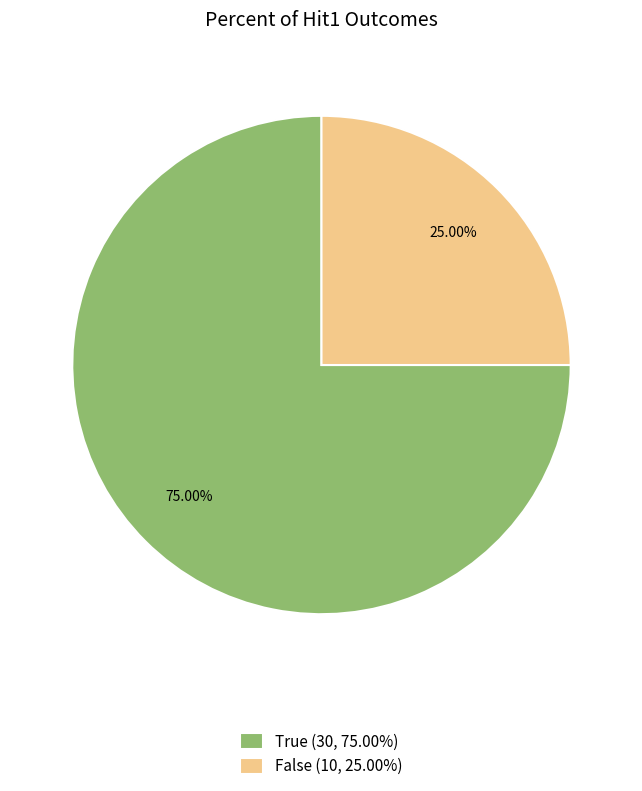

What is the ratio of the value at True to the value at False?

3.0